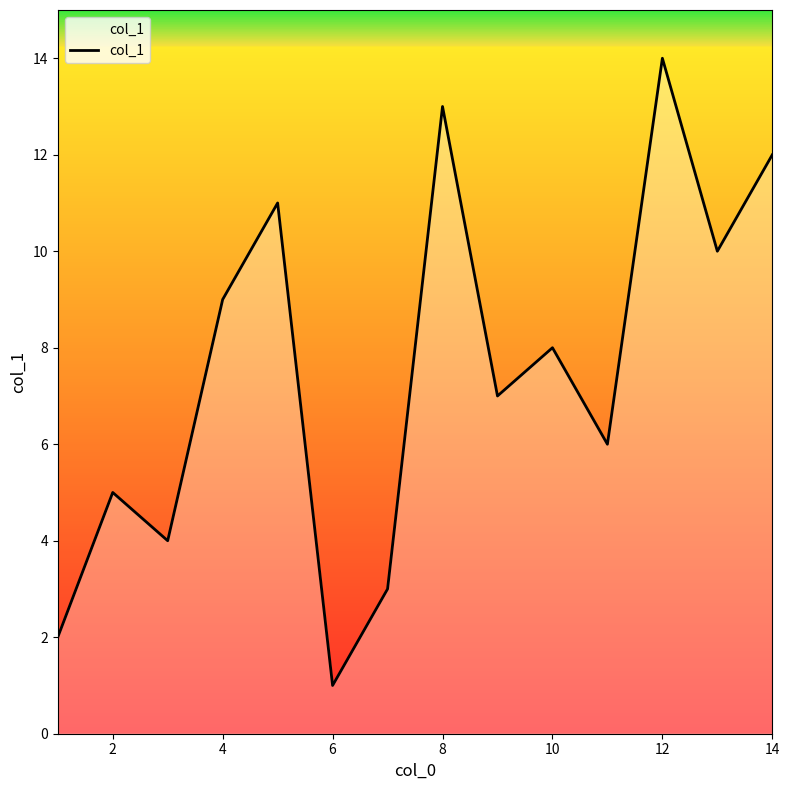

What is the maximum value shown in the chart?

14